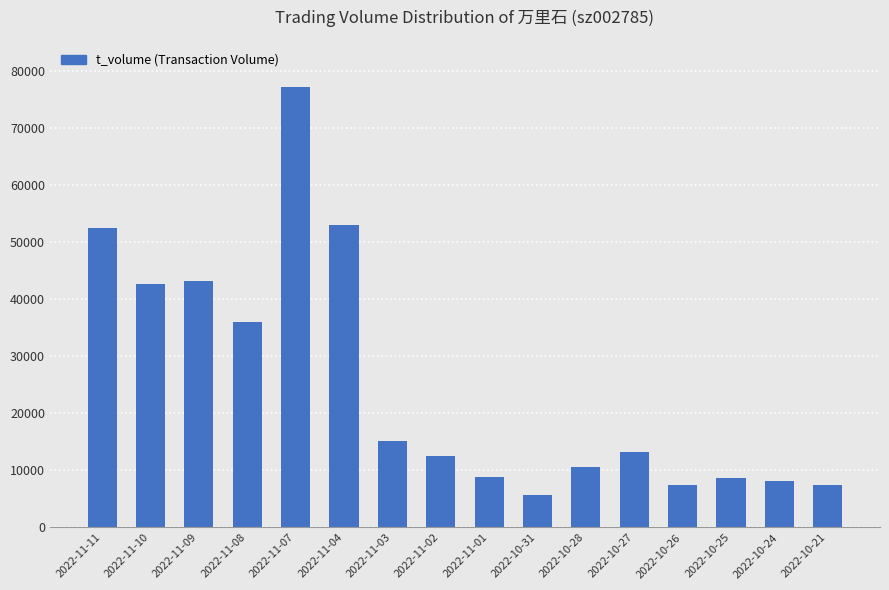

What value does the data have at 2022-11-01?

8937